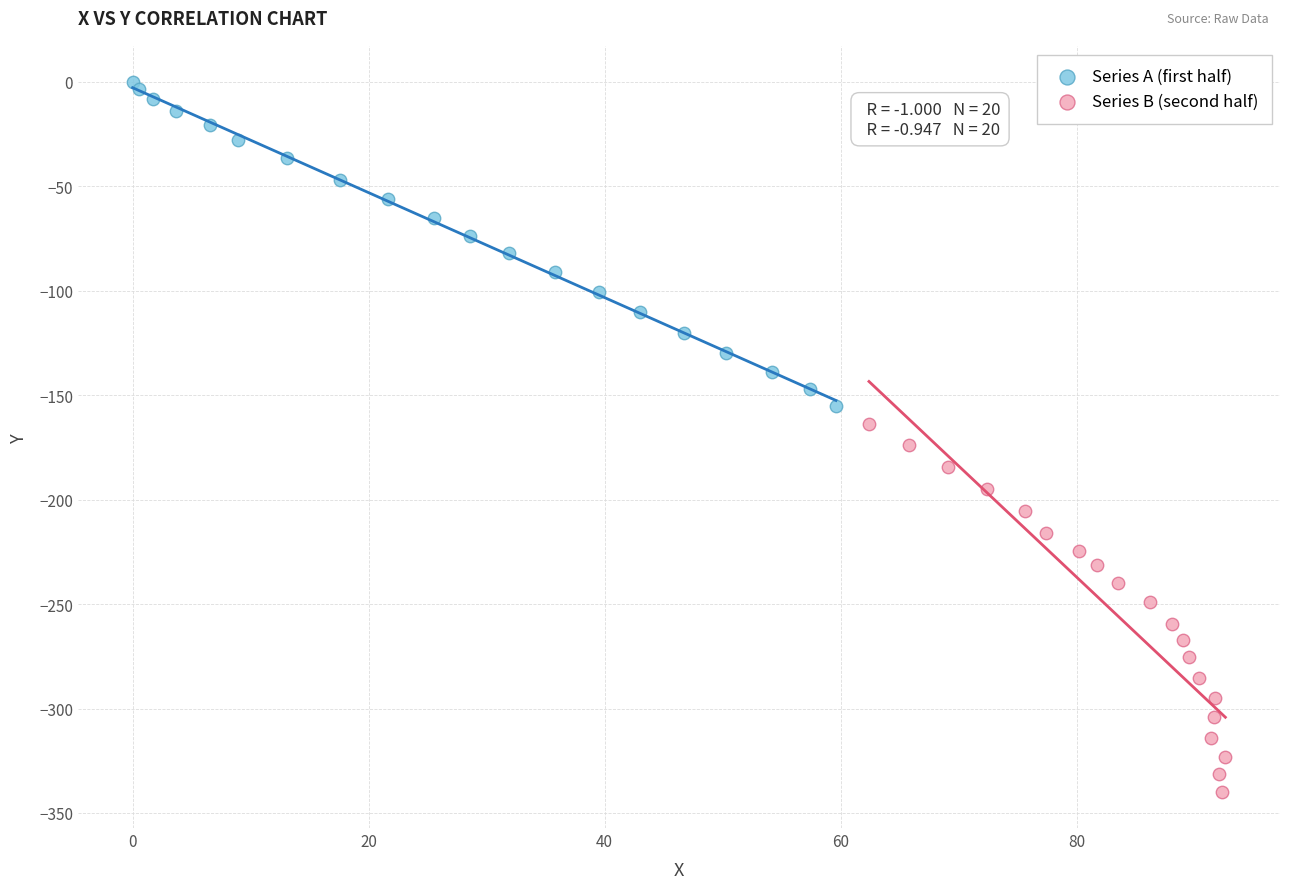

Which series has the largest Y range (max minus min)?

Series B (second half)